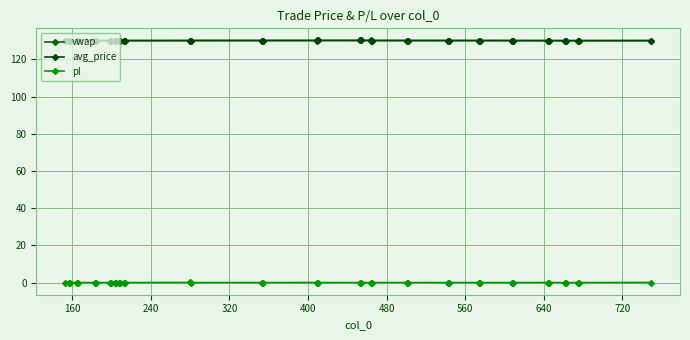

True or false: vwap and avg_price cross at least once.

False